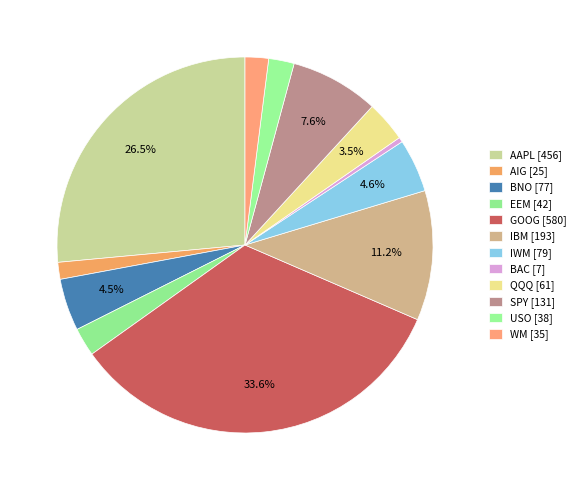

Rank the categories by value from highest to lowest.

GOOG, AAPL, IBM, SPY, IWM, BNO, QQQ, EEM, USO, WM, AIG, BAC